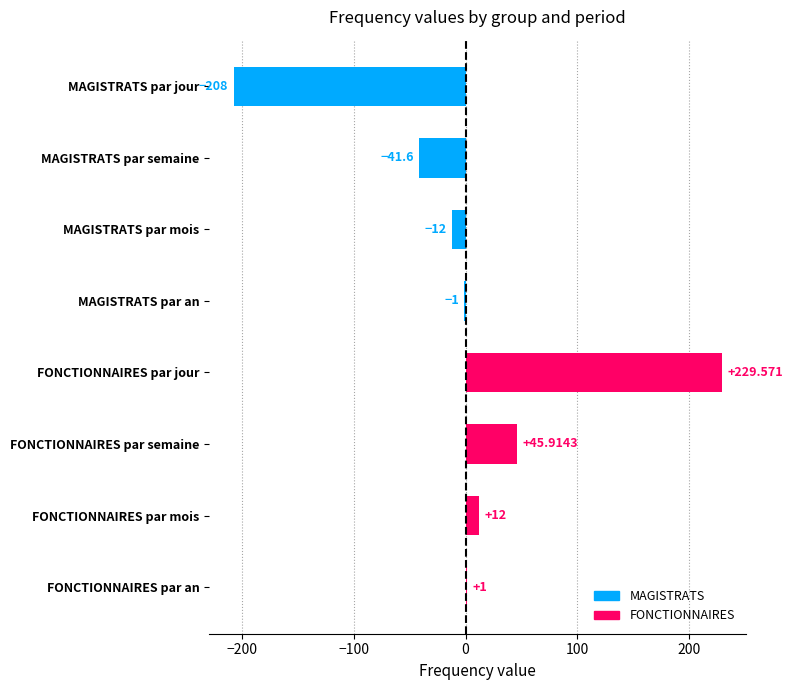

How many categories are shown in the chart?

8